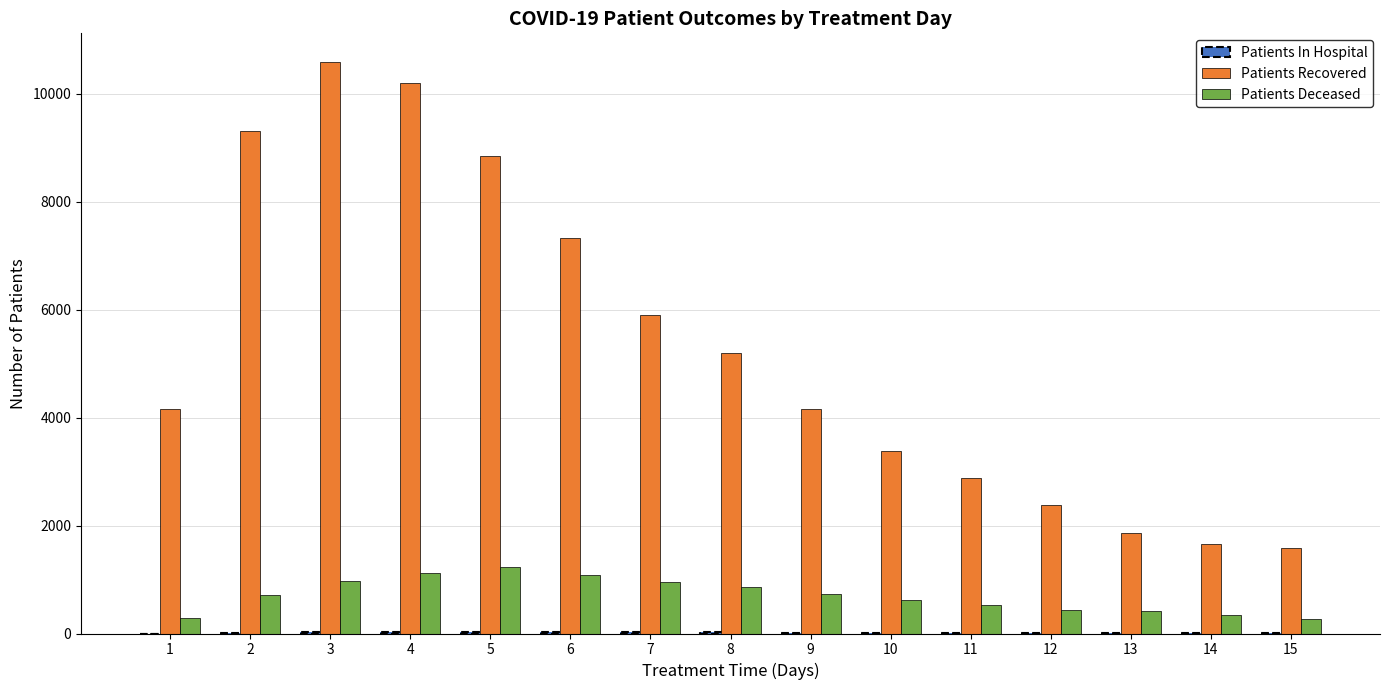

What is the highest value of the Patients Recovered series?

10589